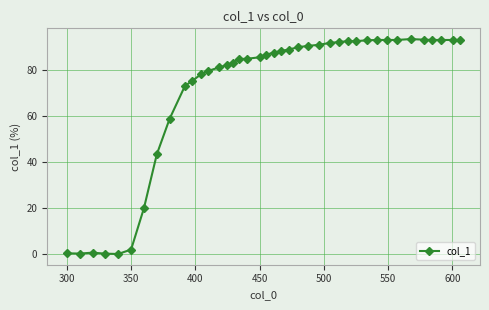

What is the difference between the maximum and minimum values?

93.4